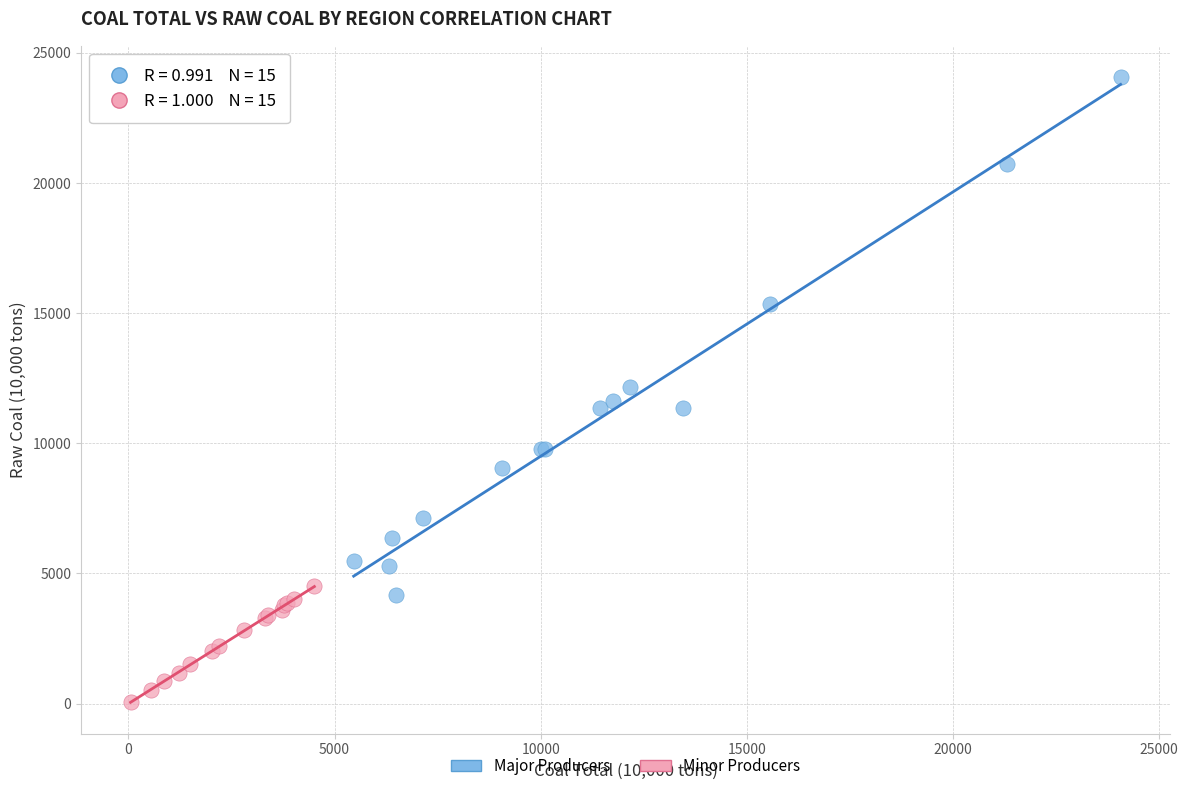

What are all the series names shown in the legend?

Major Producers, Minor Producers